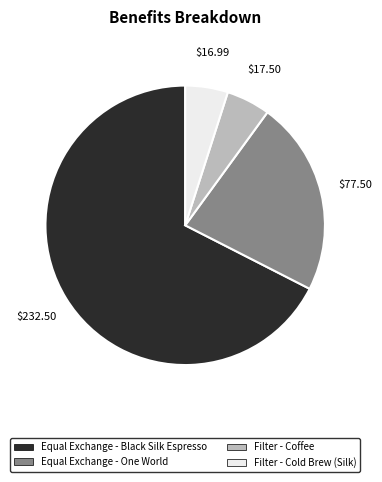

Which category has the biggest portion of the pie?

Equal Exchange - Black Silk Espresso